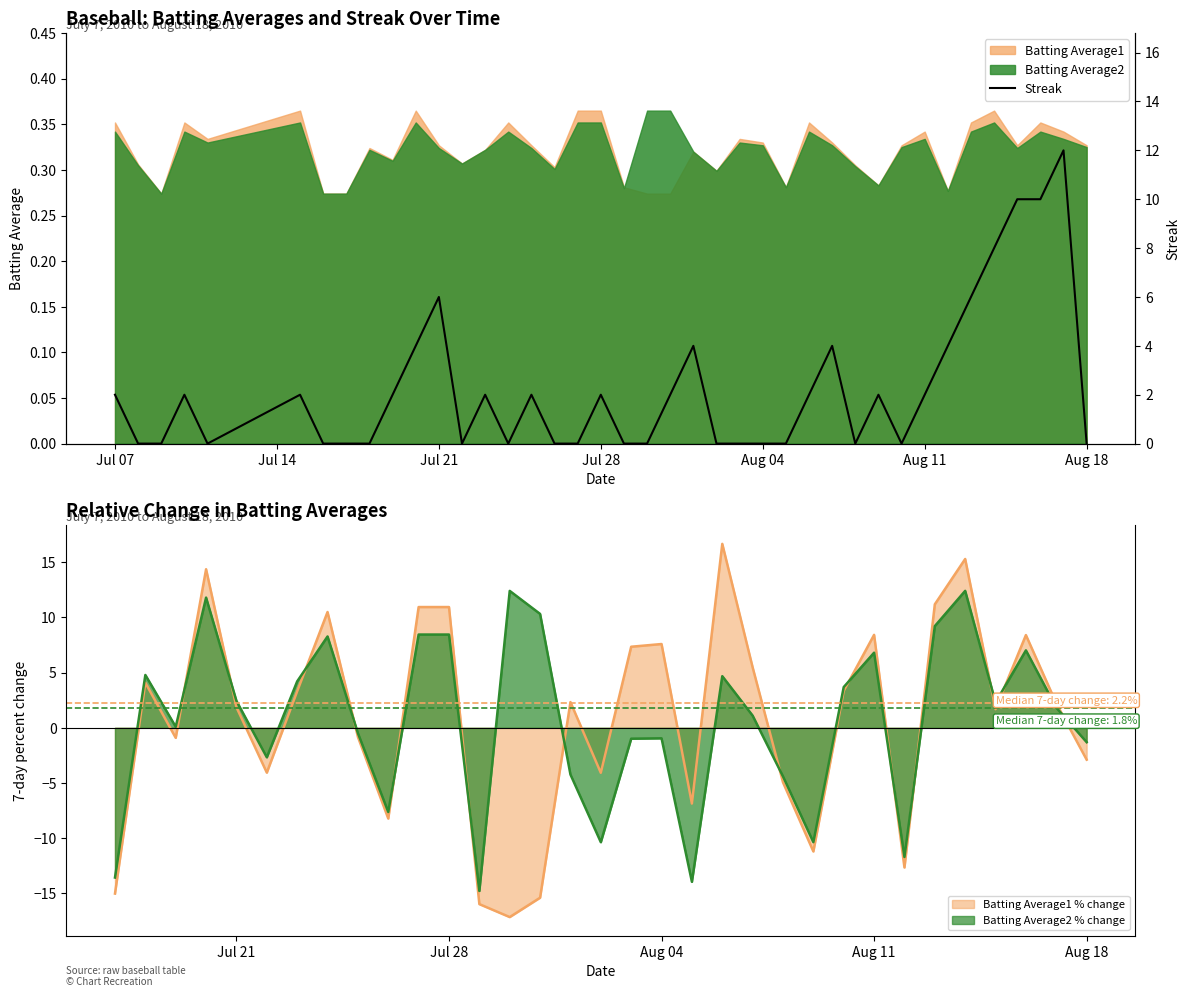

What is the difference between the maximum and minimum values?

12